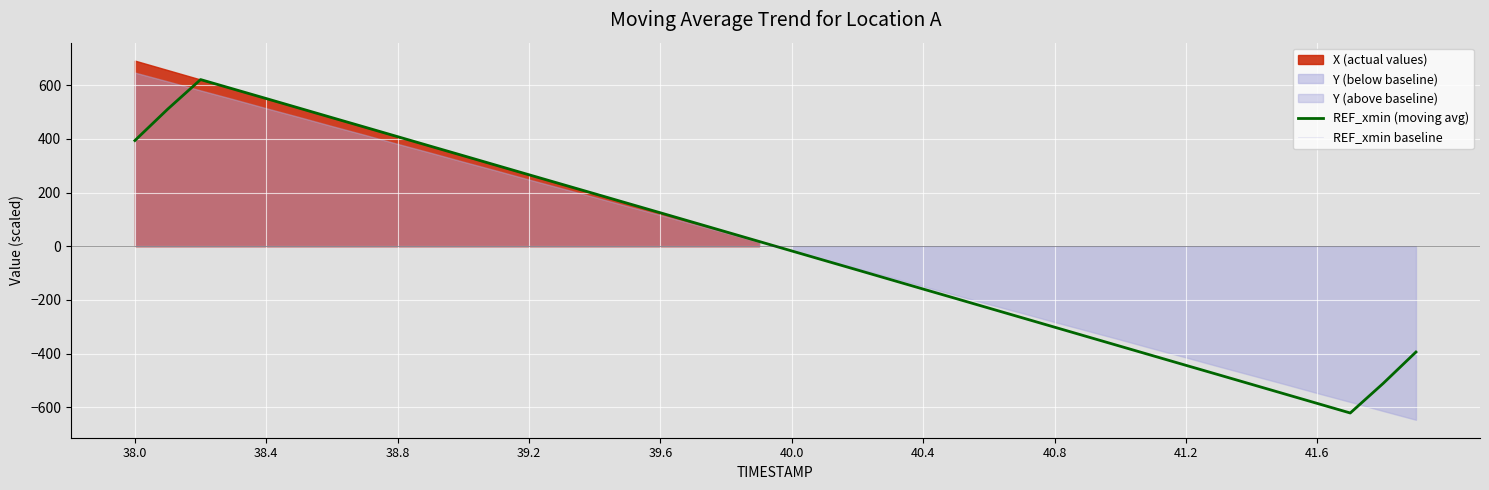

The REF_xmin (moving avg) series shows 178.2 at 38.0. True or false?

False